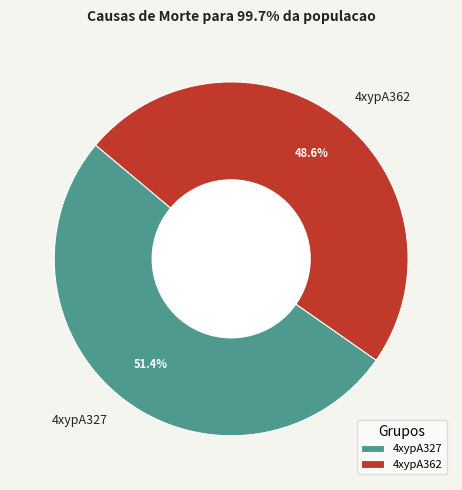

What is the ratio of the value at 4xypA362 to the value at 4xypA327?

0.9